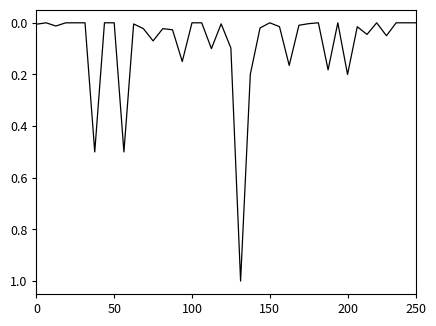

What is the greatest value displayed?

1.0